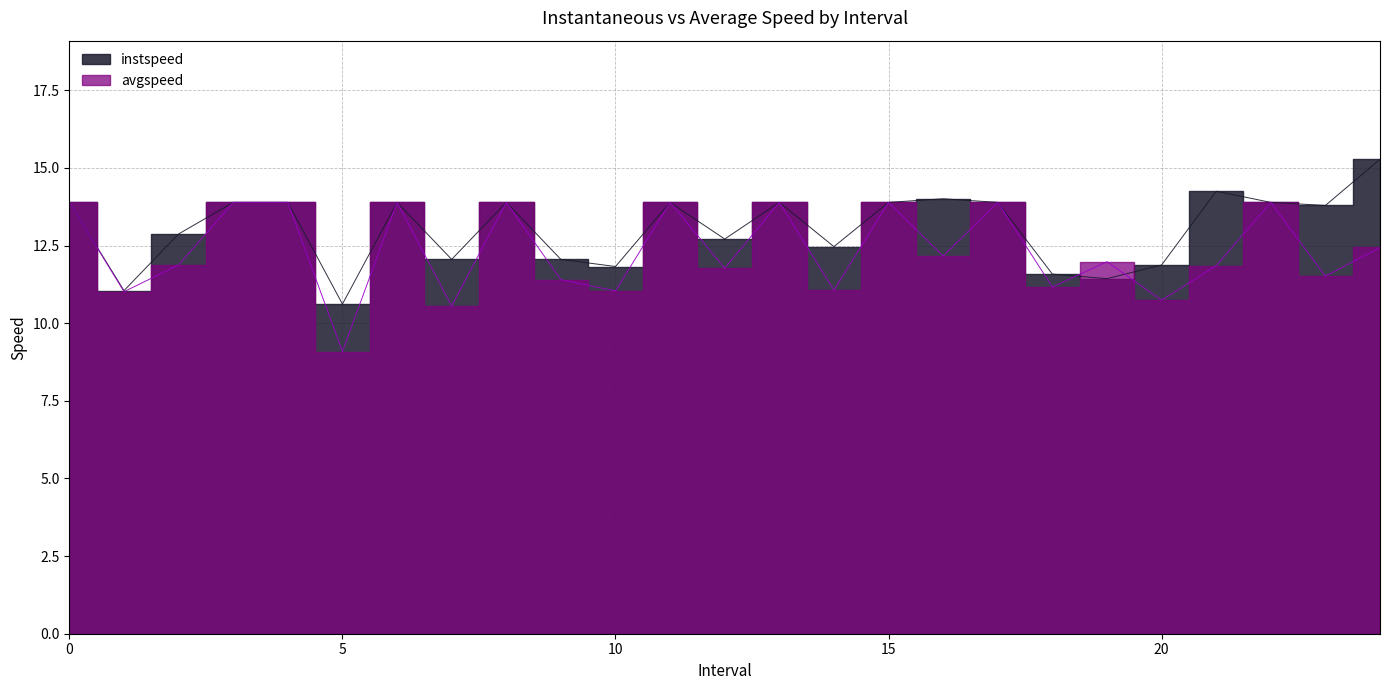

Which series ends up on top after the final intersection of instspeed and avgspeed?

instspeed